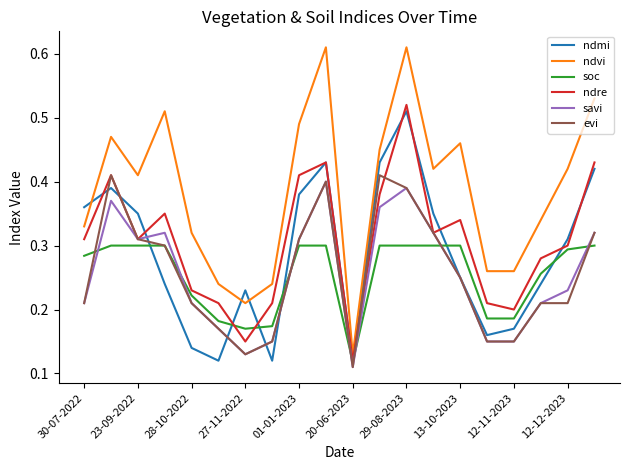

True or false: ndvi and soc cross at least once.

False